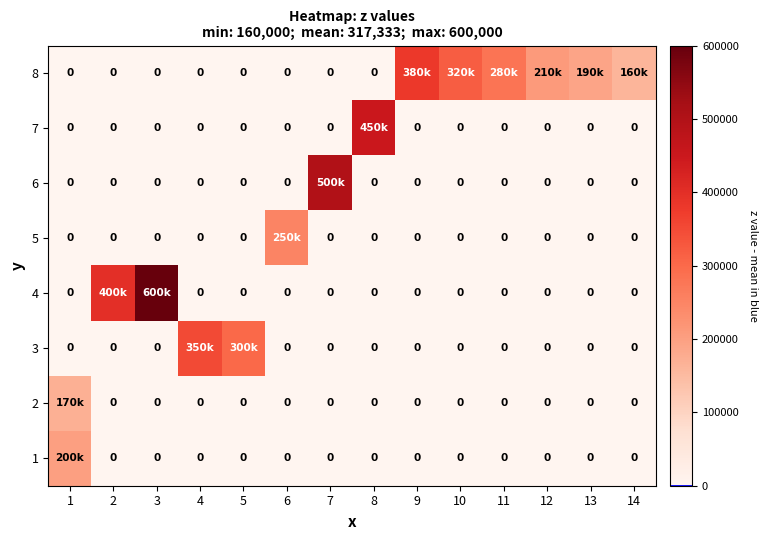

How many data points does each series have?

14